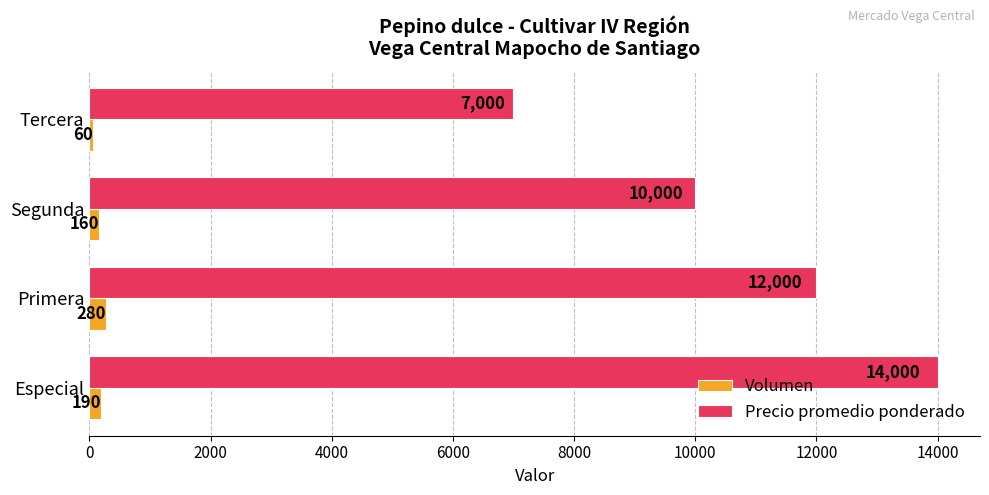

How many Precio promedio ponderado values are between 10000 and 14000?

3